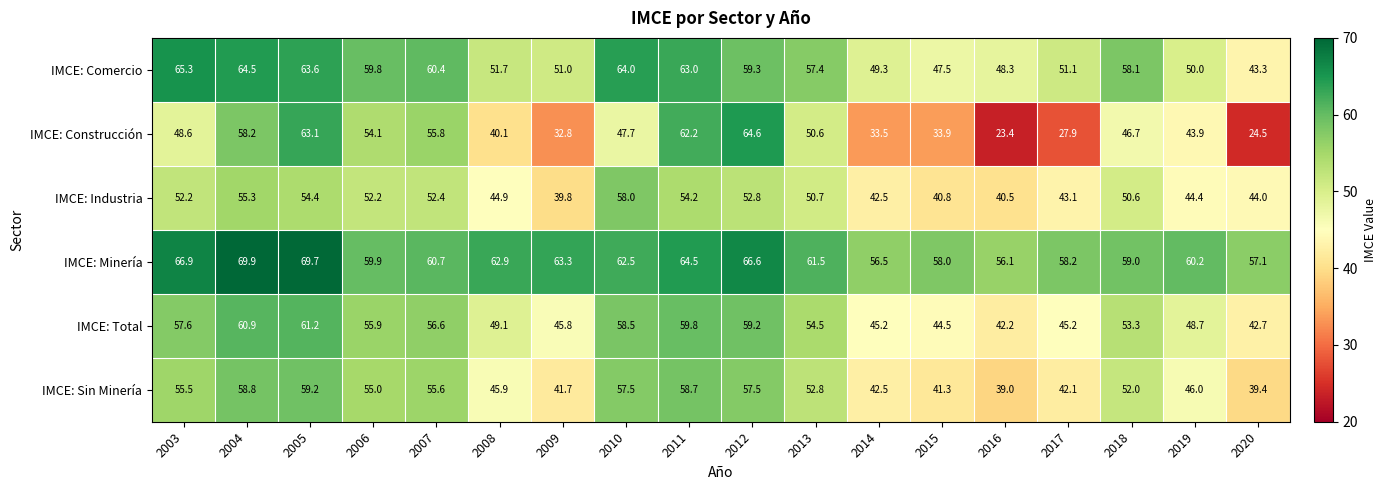

At which category is the sum across all series the highest?

2005